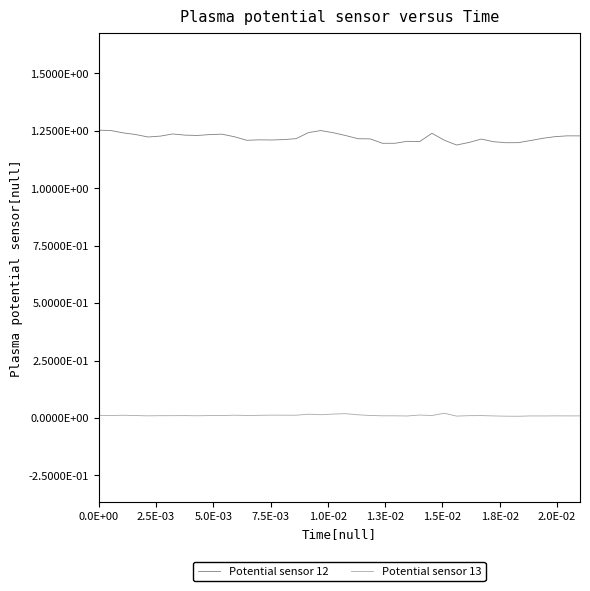

True or false: Potential sensor 13 and Potential sensor 12 cross at least once.

False